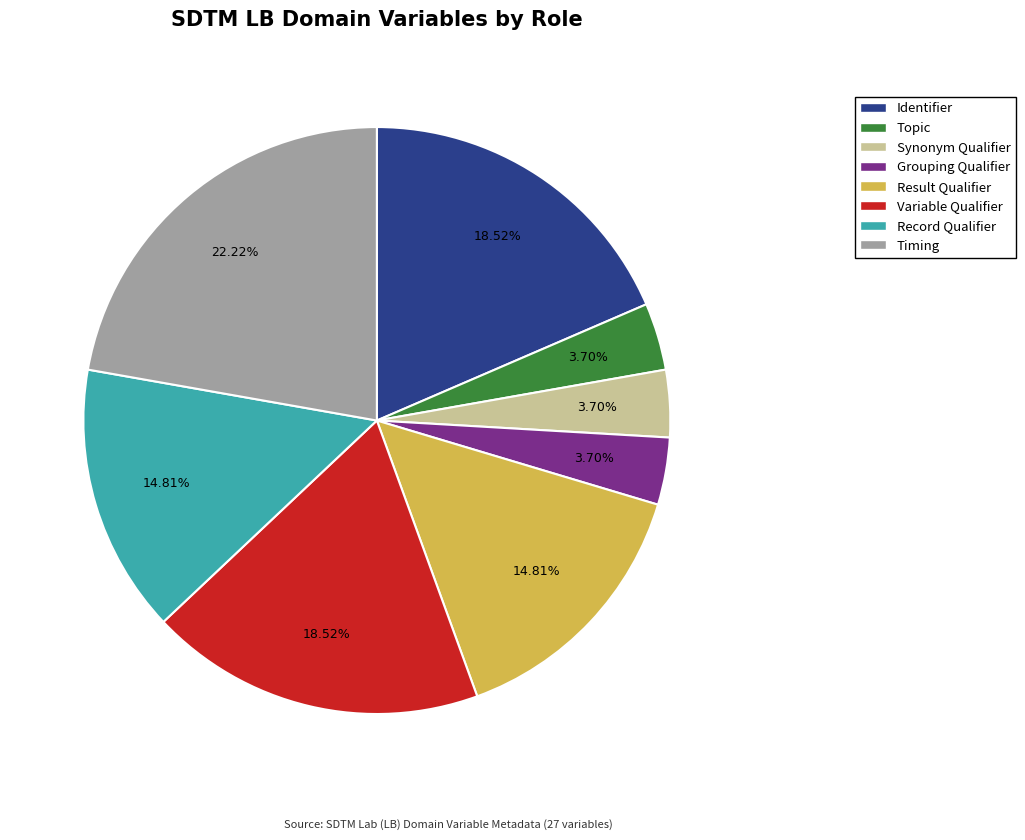

How many segments does this pie chart have?

8